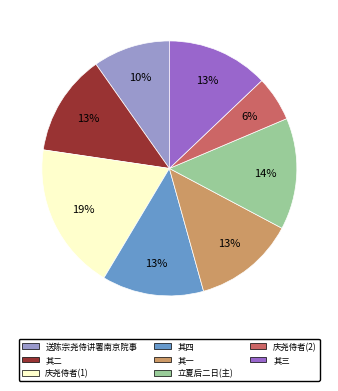

To the nearest percent, what is the average slice percentage?

12%